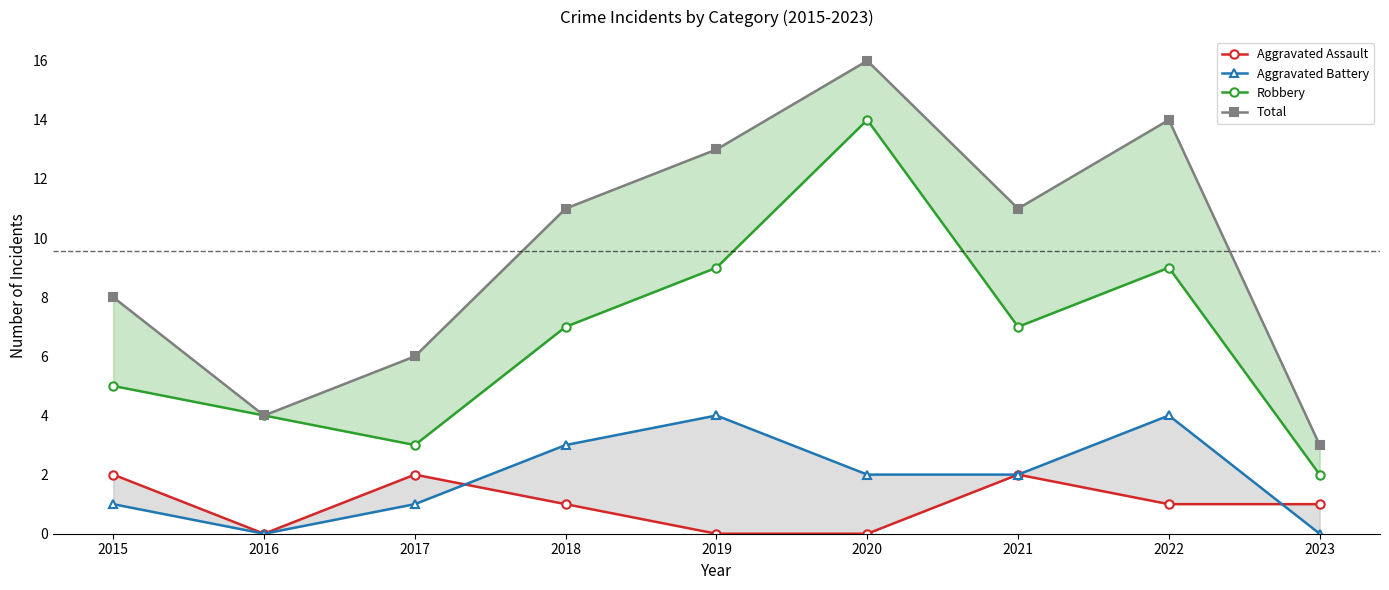

Is it true that Aggravated Battery equals 1 at 2017?

True